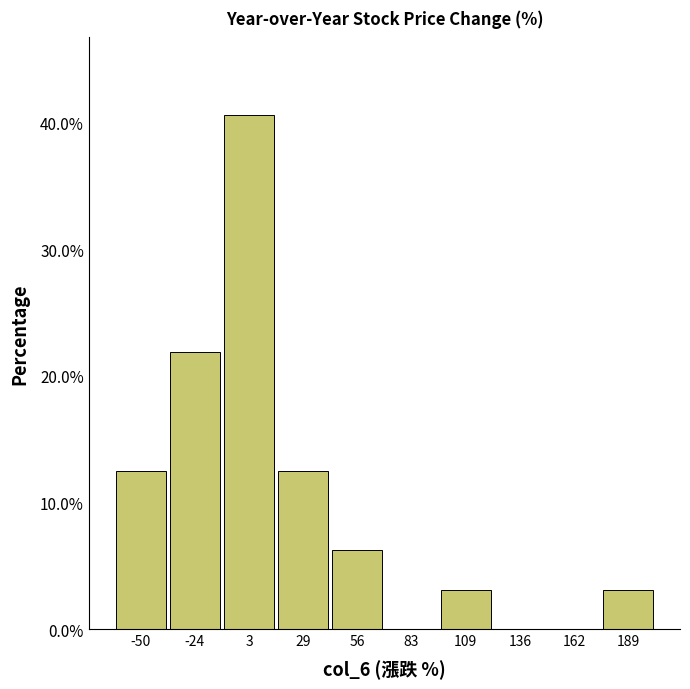

Reading left to right, list every bar in this chart as the range it spans on the x-axis followed by its height. Neither the bar edges nor the heights are printed on the chart, so give them approximately, as read against the axes.

-65 to -35: 13
-35 to -10: 22
-10 to 15: 41
15 to 45: 13
45 to 70: 6
70 to 95: 0
95 to 120: 3
120 to 150: 0
150 to 175: 0
175 to 200: 3